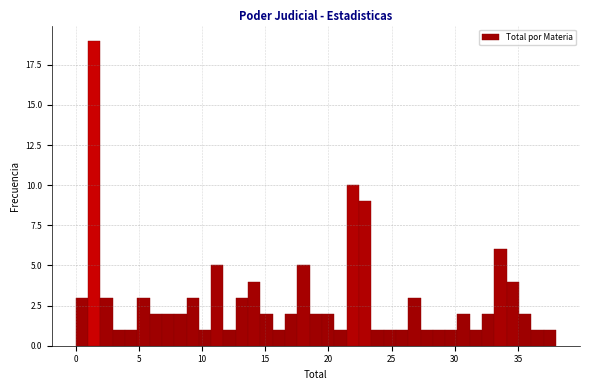

Read against the x-axis, roughly where is the centre of the tallest bar?

1.5